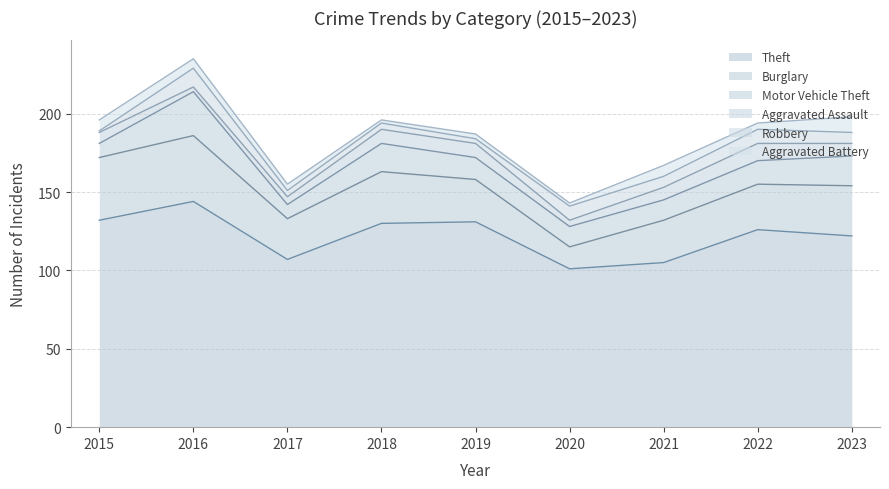

Where is Aggravated Battery nearest to the value 6?

2016